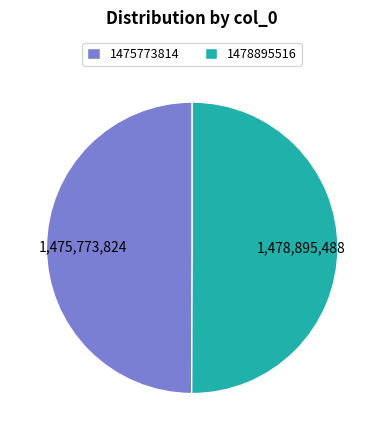

Approximately how many times larger is the value at 1475773814 compared to 1478895516?

1.0